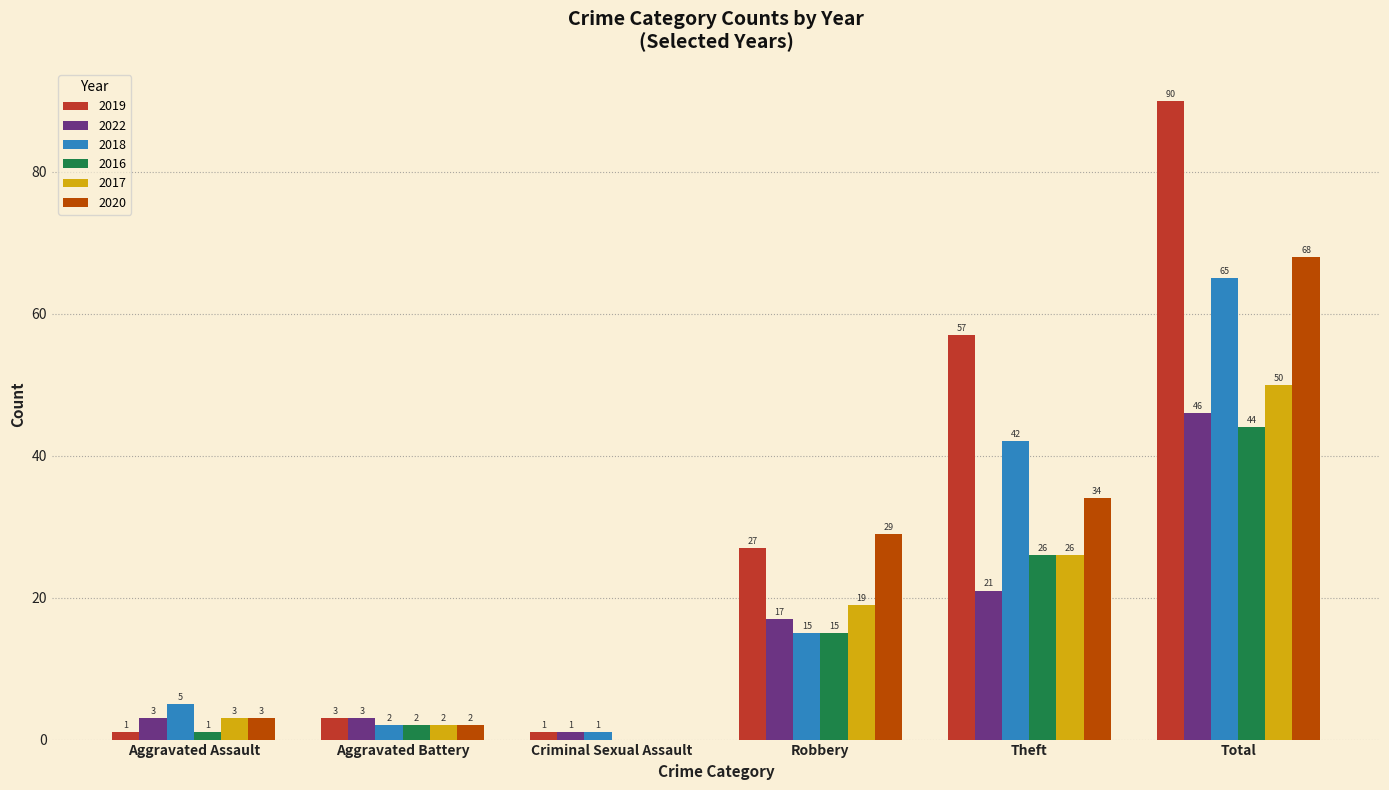

Which series has the widest spread of values?

2019